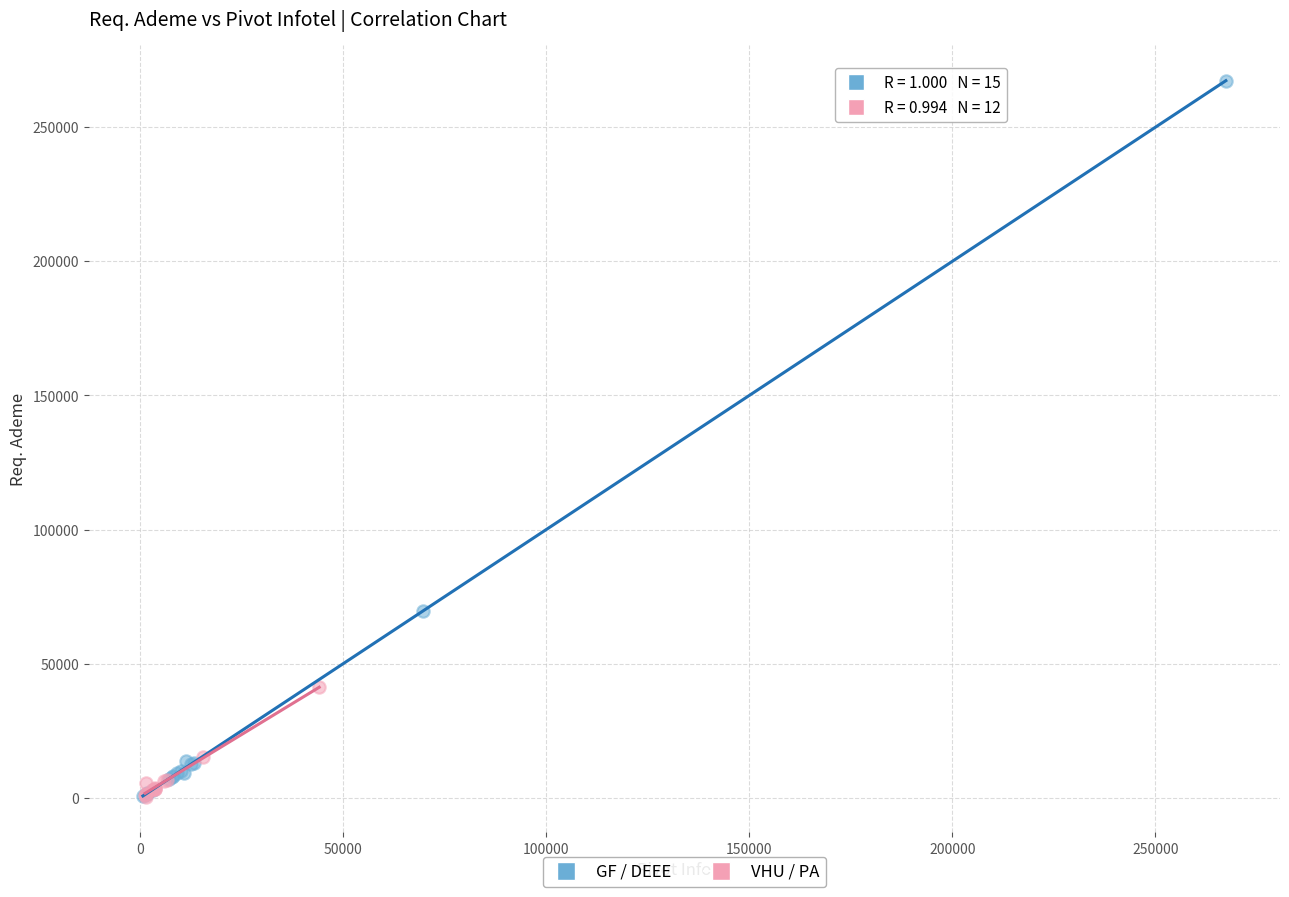

Which series has the largest Y range (max minus min)?

GF / DEEE